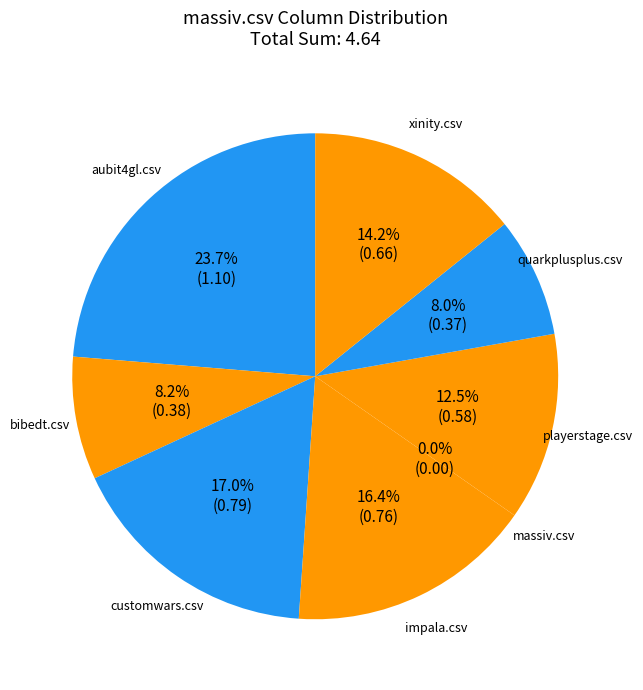

Rank the categories by value from highest to lowest.

aubit4gl.csv, customwars.csv, impala.csv, xinity.csv, playerstage.csv, bibedt.csv, quarkplusplus.csv, massiv.csv